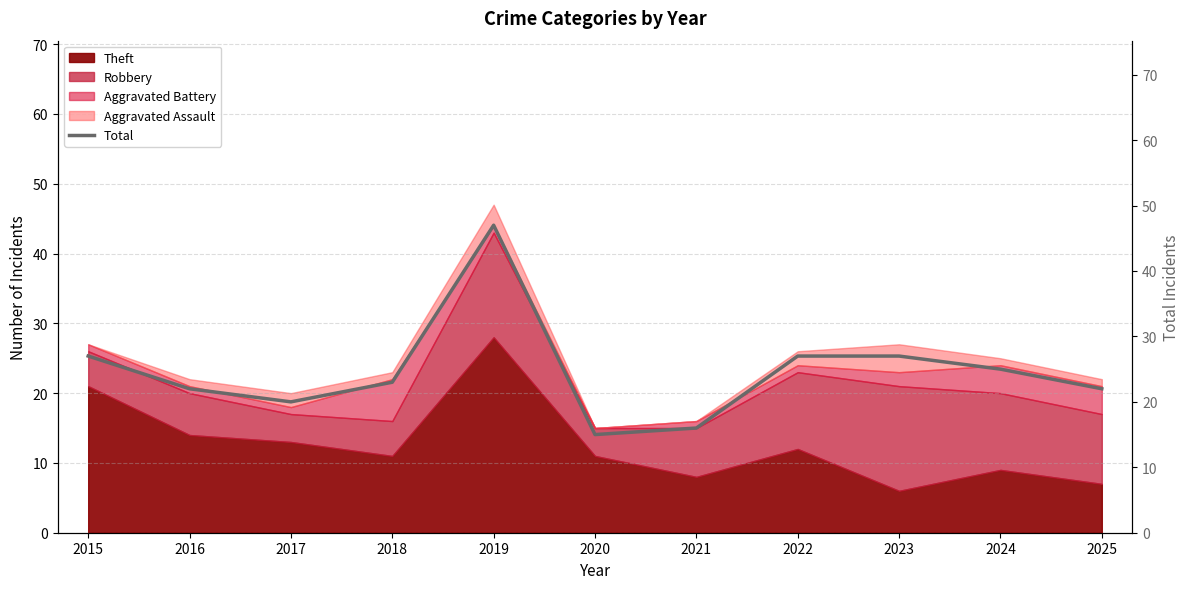

Which has a higher value, 2022 or 2017?

2022